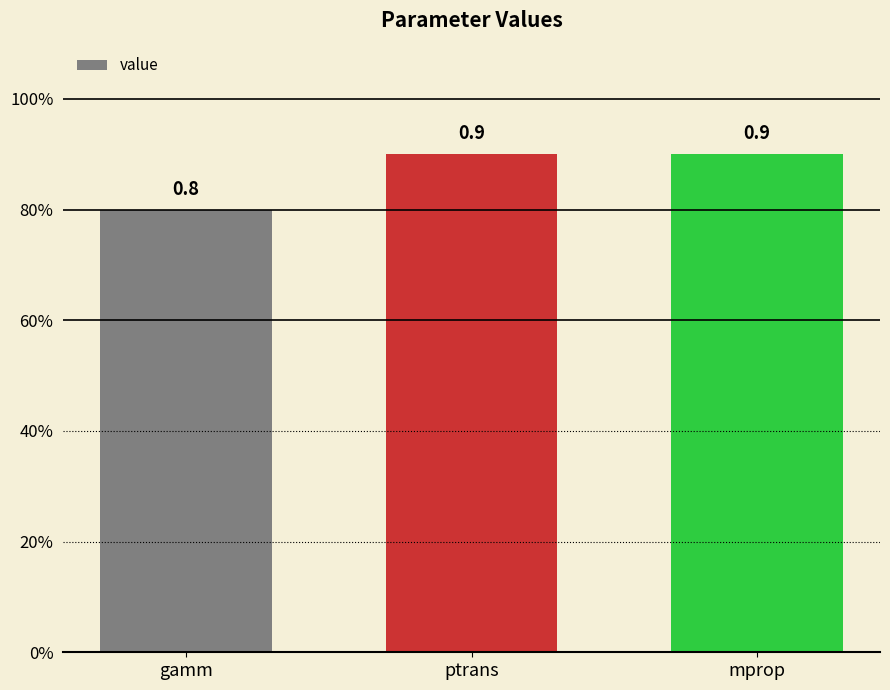

Reading right to left, extract all data points from this chart.

mprop=0.9	ptrans=0.9	gamm=0.8